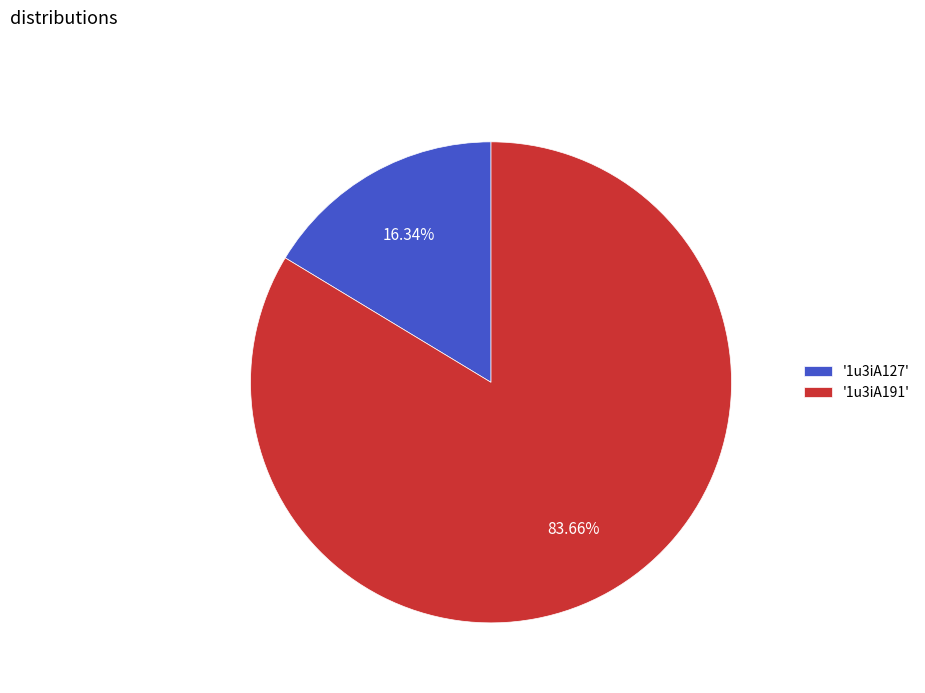

Between '1u3iA191' and '1u3iA127', which is larger?

'1u3iA191'